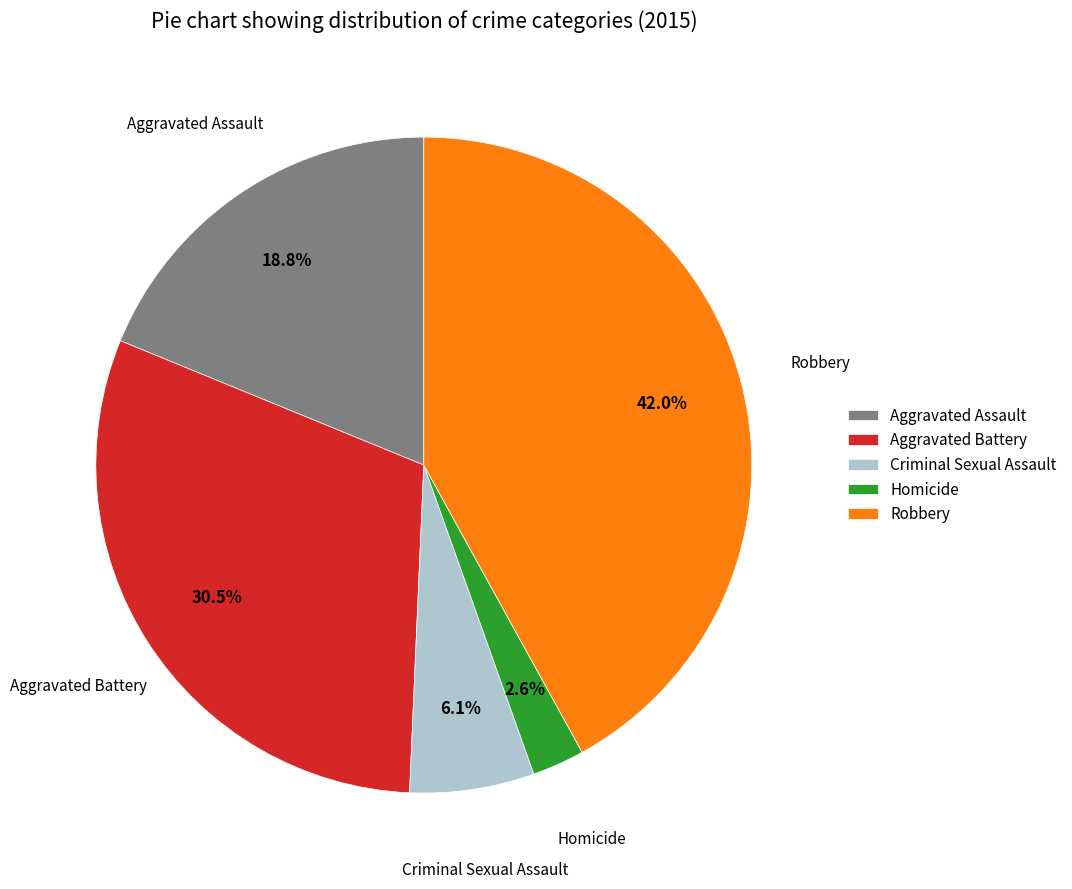

Between Criminal Sexual Assault and Robbery, which is larger?

Robbery